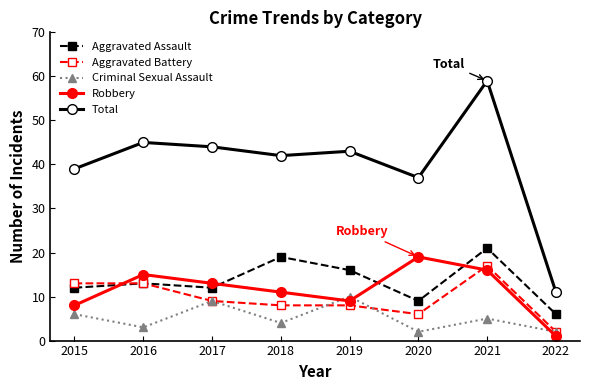

Reading left to right, transcribe all the data shown in this chart.

Aggravated Assault: 2015=12	2016=13	2017=12	2018=19	2019=16	2020=9	2021=21	2022=6
Aggravated Battery: 2015=13	2016=13	2017=9	2018=8	2019=8	2020=6	2021=17	2022=2
Criminal Sexual Assault: 2015=6	2016=3	2017=9	2018=4	2019=10	2020=2	2021=5	2022=2
Robbery: 2015=8	2016=15	2017=13	2018=11	2019=9	2020=19	2021=16	2022=1
Total: 2015=39	2016=45	2017=44	2018=42	2019=43	2020=37	2021=59	2022=11